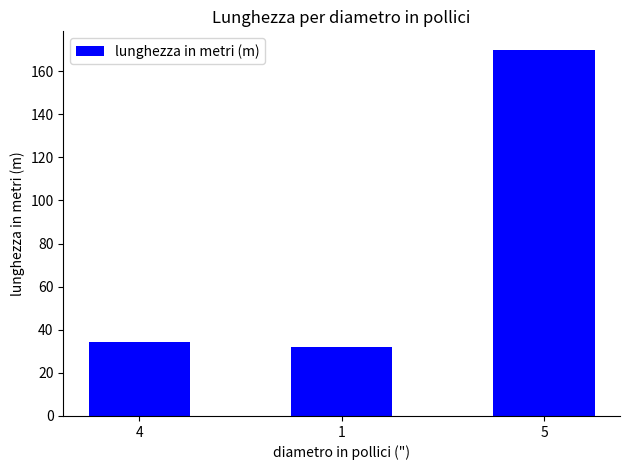

Rank the categories by value from lowest to highest.

1, 4, 5